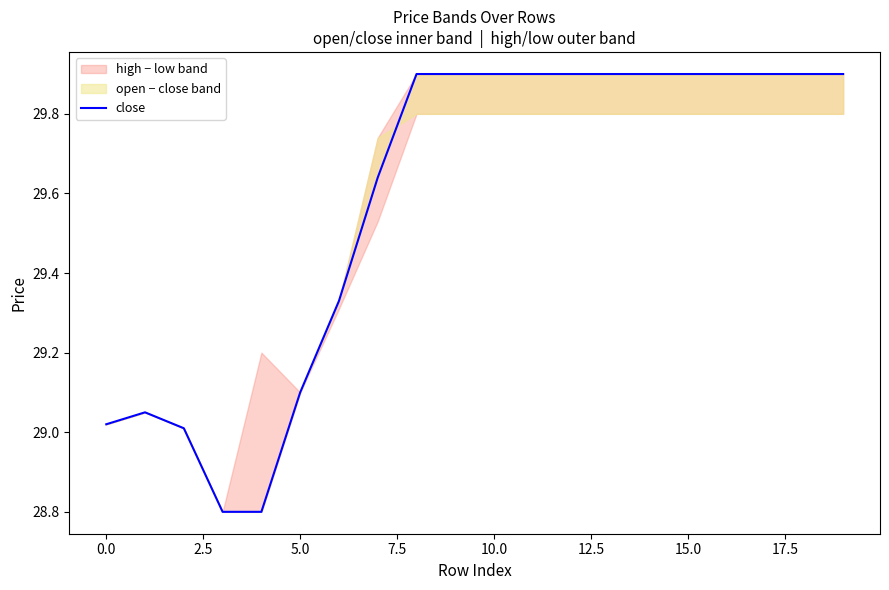

How many data points are less than 29?

2